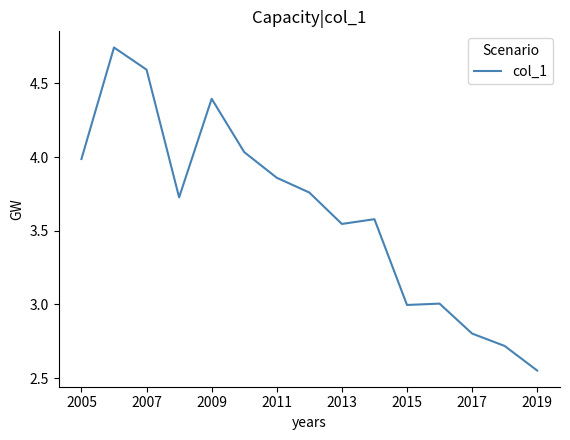

What is the difference between the maximum and minimum values?

2.2